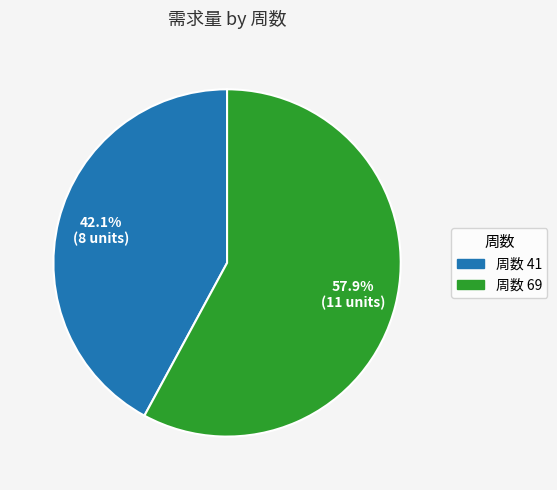

How many slices are in this pie chart?

2